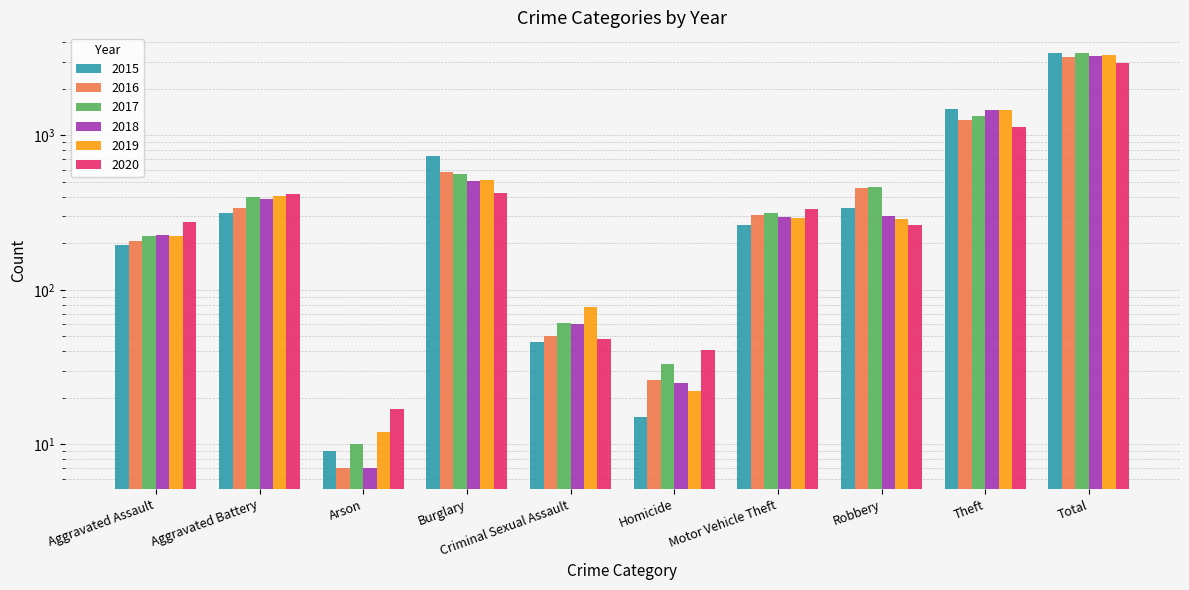

At which label is 2015 closest to 1700?

Theft